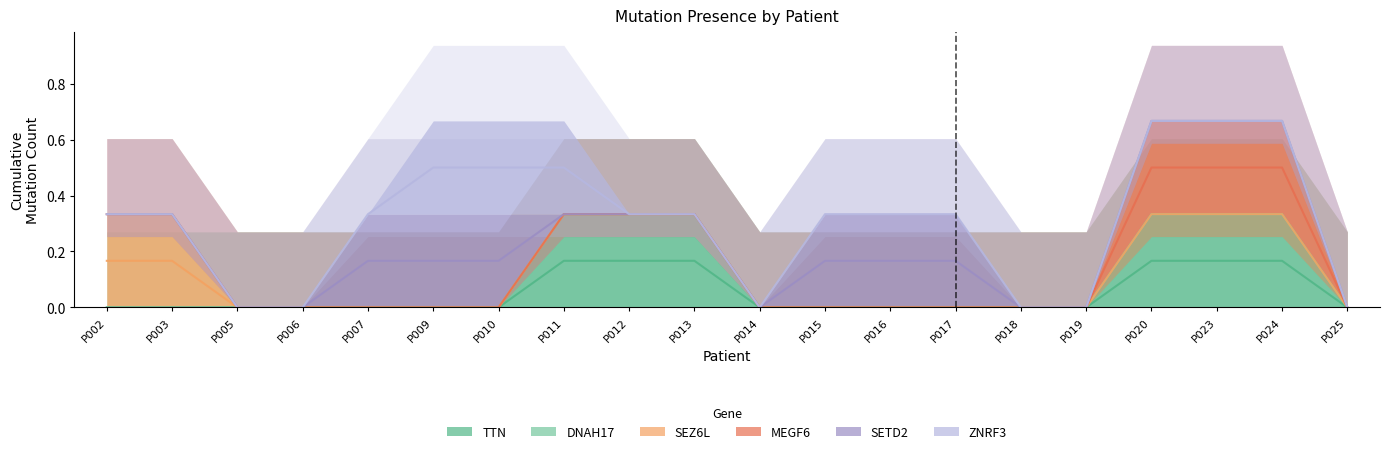

True or false: ZNRF3 has more than 1 interior local peaks.

False